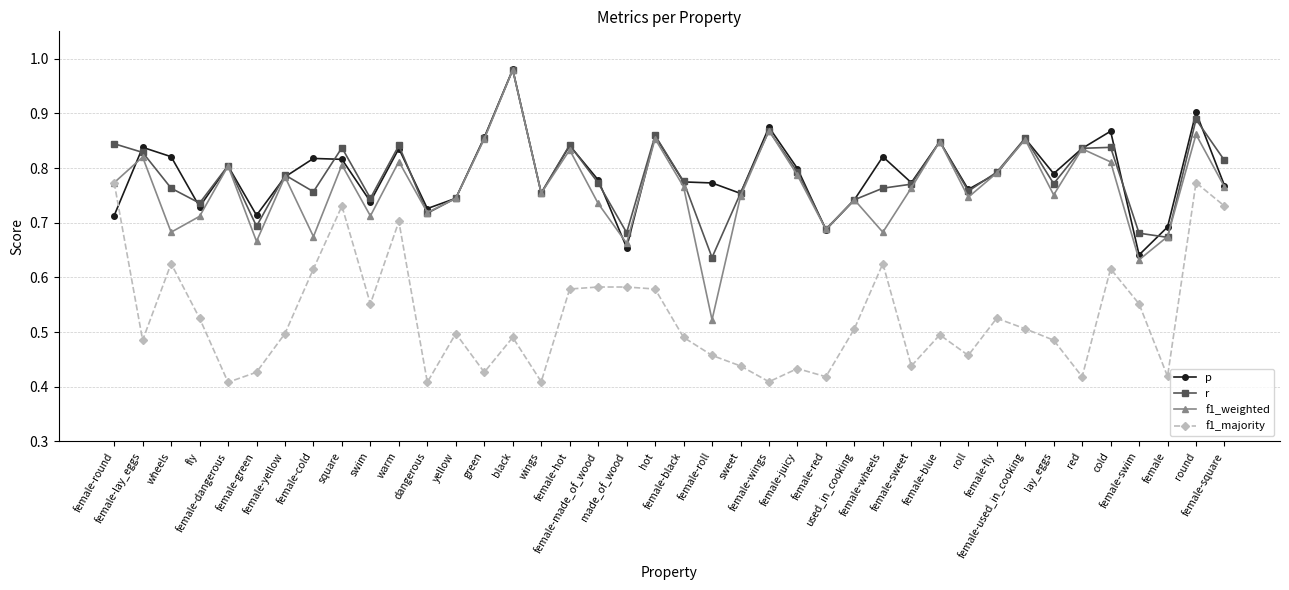

How many lines are shown in the chart?

4